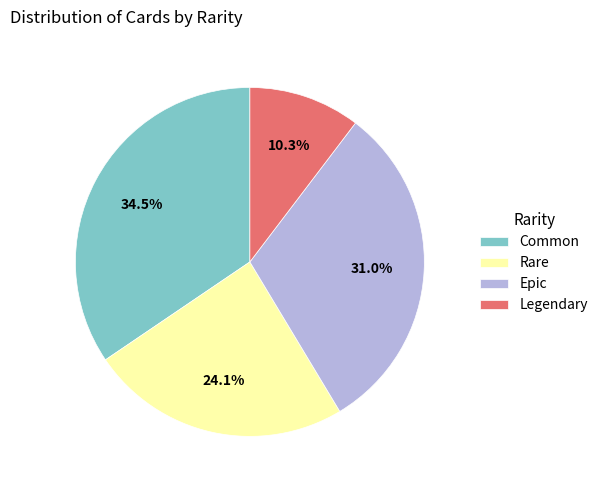

Rank the categories by value from highest to lowest.

Common, Epic, Rare, Legendary